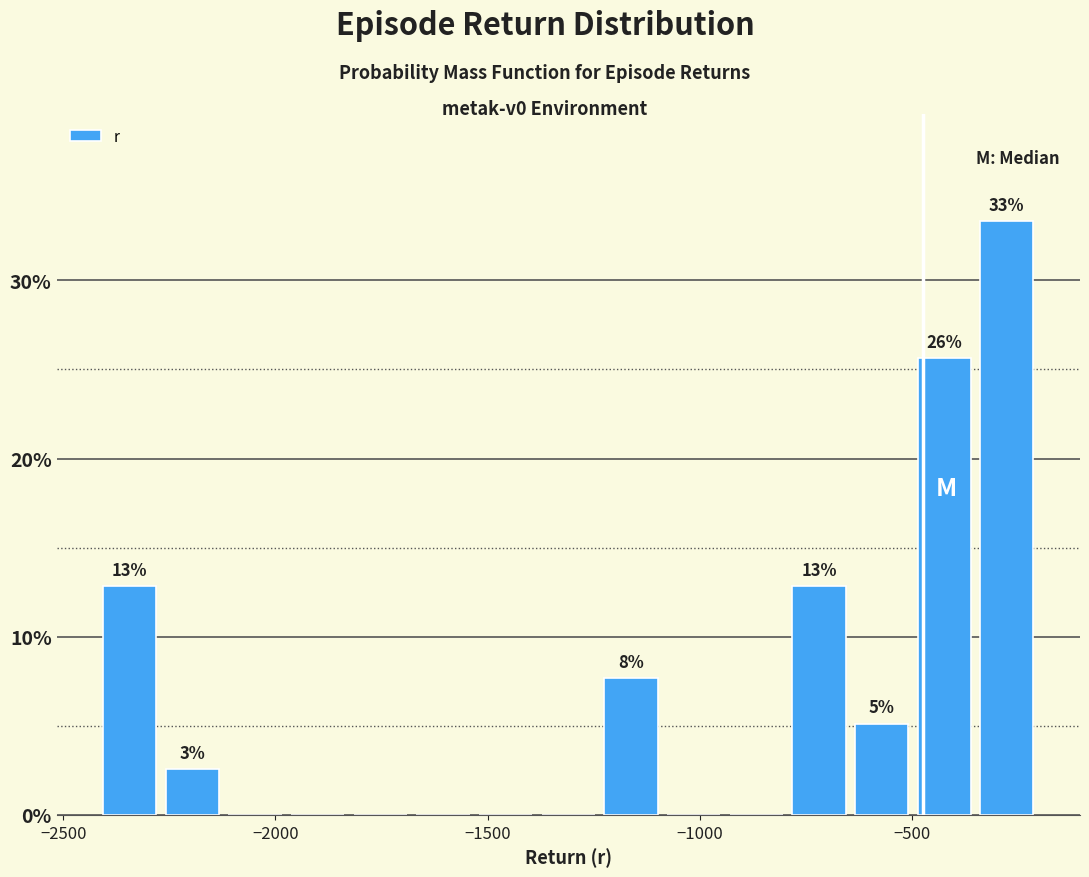

Read against the x-axis, roughly where is the centre of the tallest bar?

-300